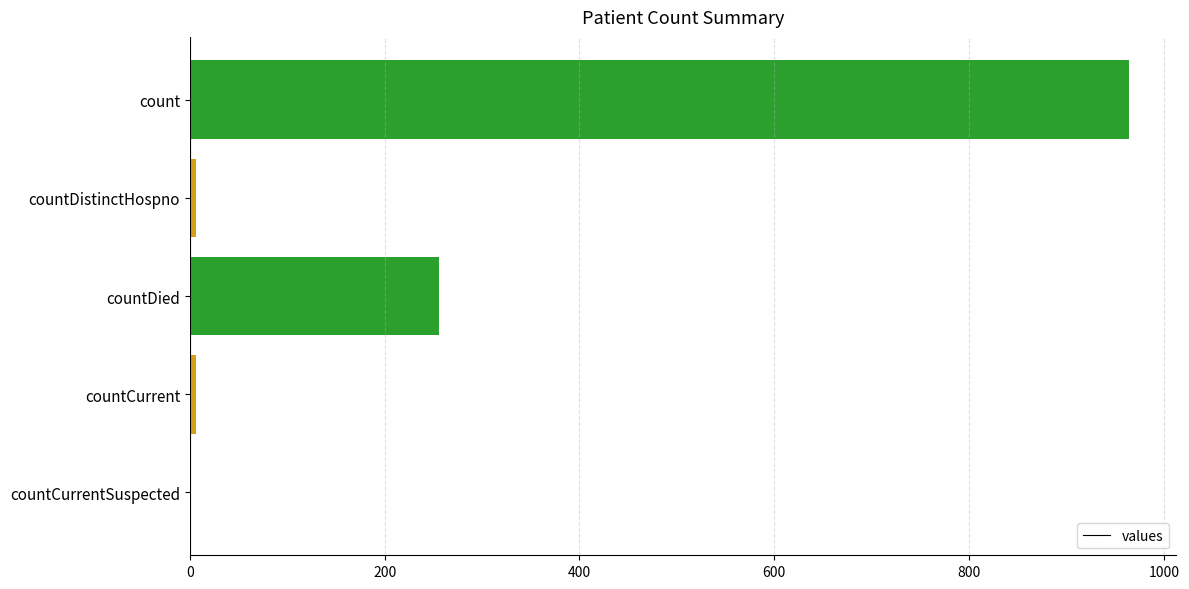

True or false: the data shows -527 at countCurrentSuspected.

False